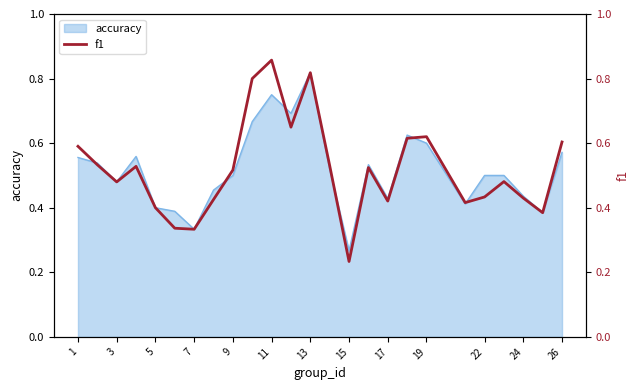

At which label is accuracy closest to 0?

15